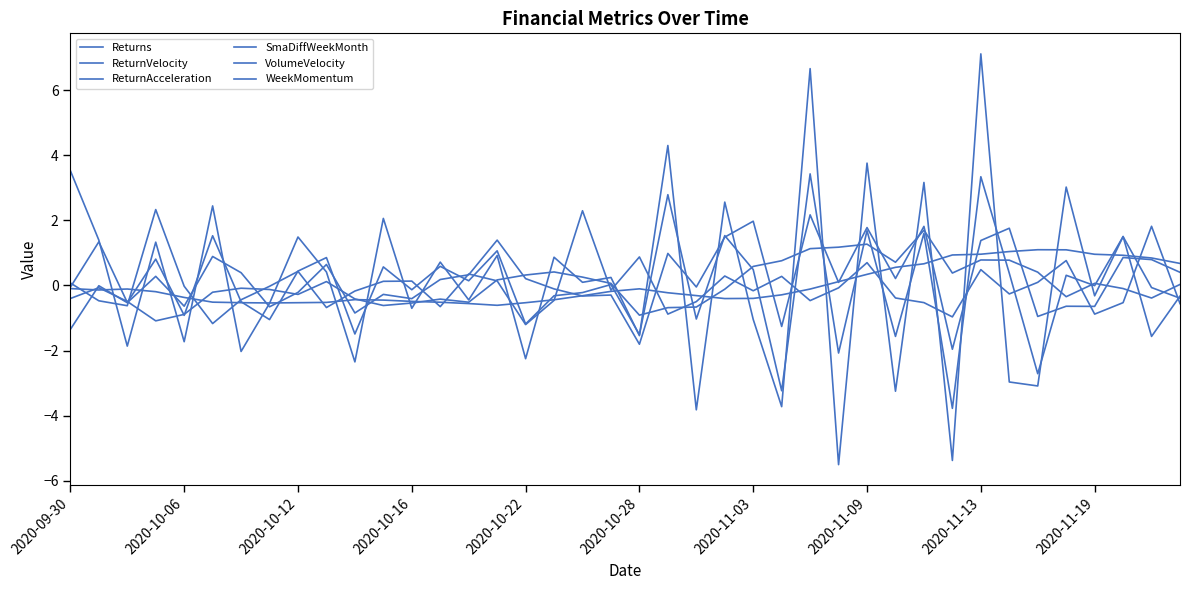

How many lines are shown in the chart?

6